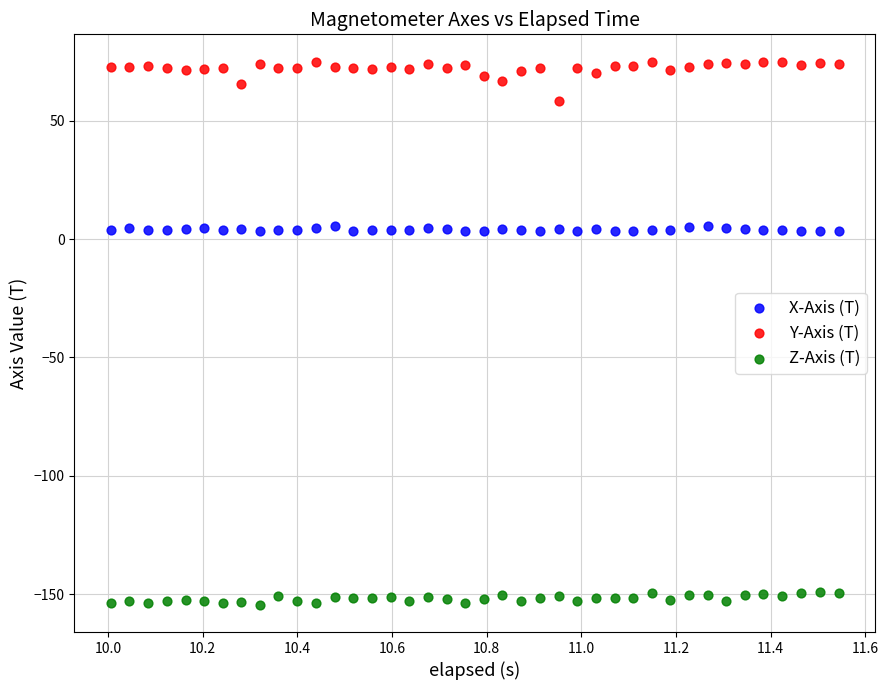

Across all data points, what is the range of Y values (max minus min)?

229.6